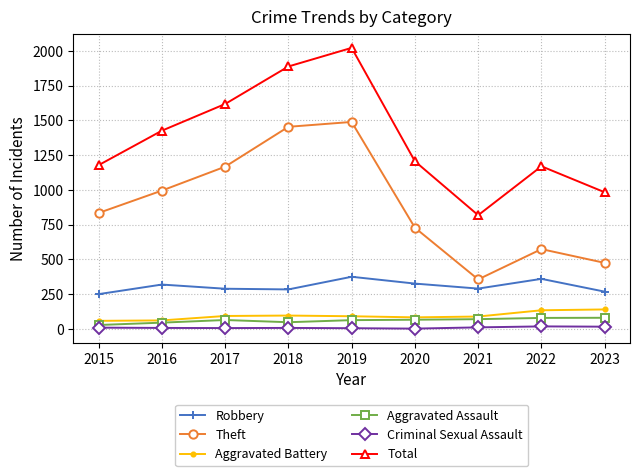

Which category has the highest value in the Total series?

2019